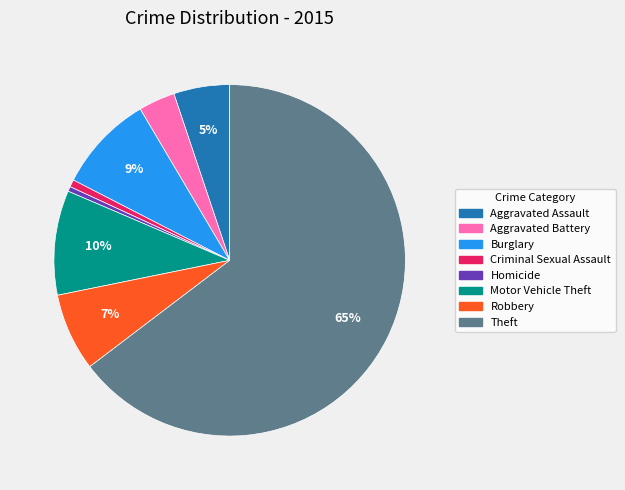

Which slice is the largest?

Theft